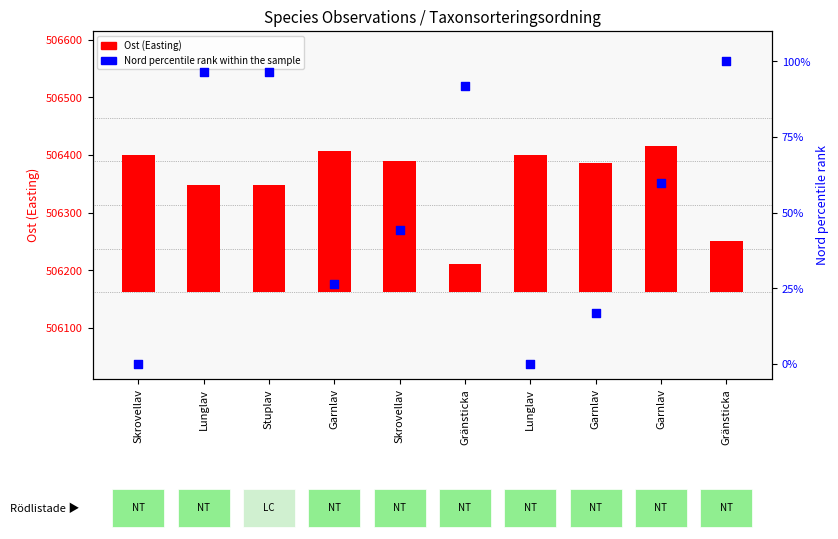

Which series contains the highest Y value?

Ost (Easting)